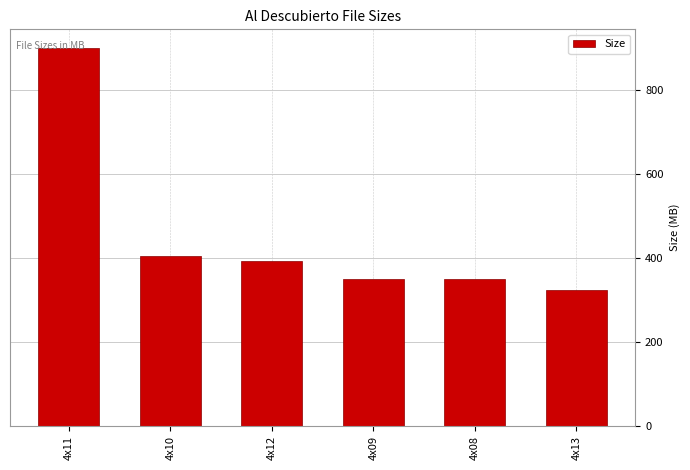

Between 4x08 and 4x11, which is larger?

4x11